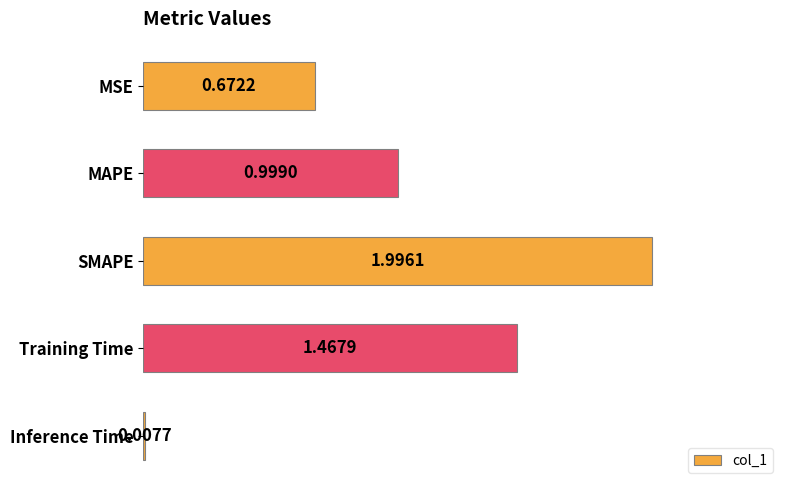

At which label is the value closest to 1?

MAPE